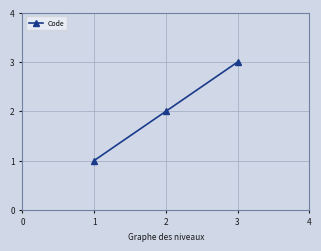

Count the values in the range 1 to 3.

3